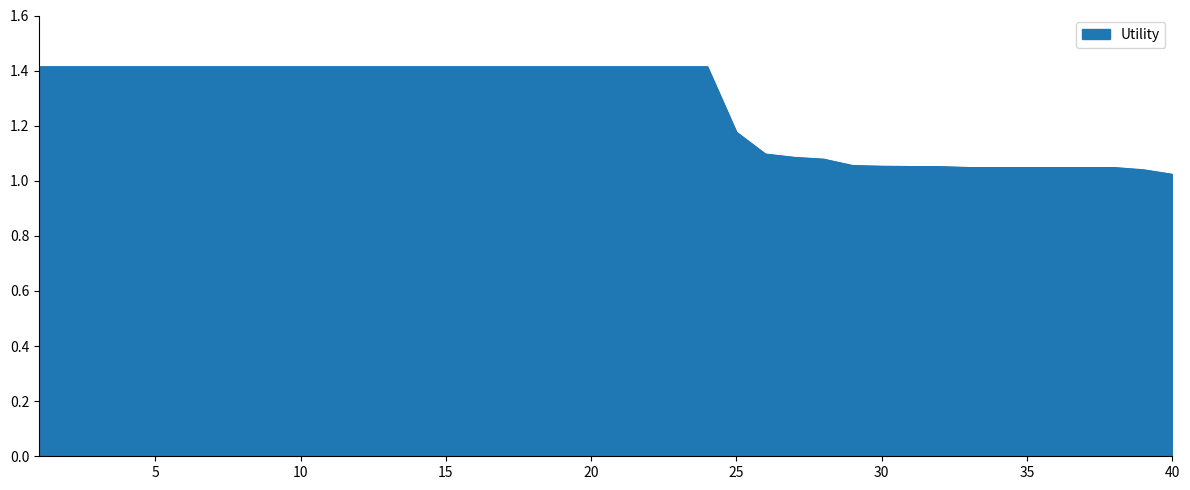

What is the maximum value shown in the chart?

1.4